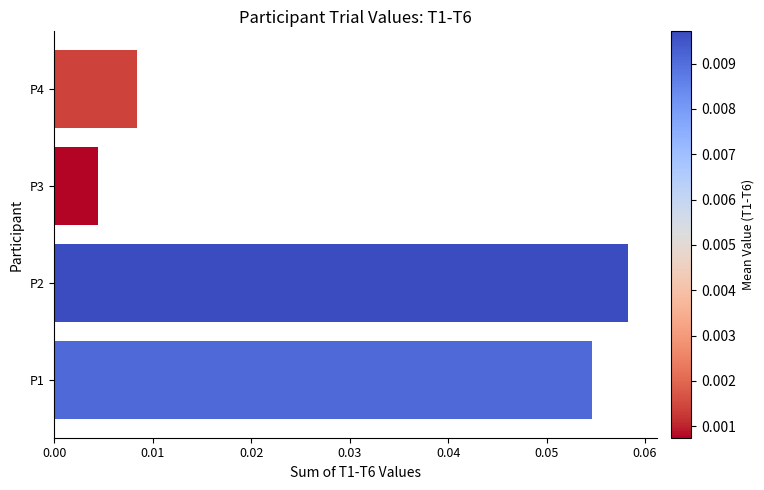

Between P1 and P3, which is larger?

P1